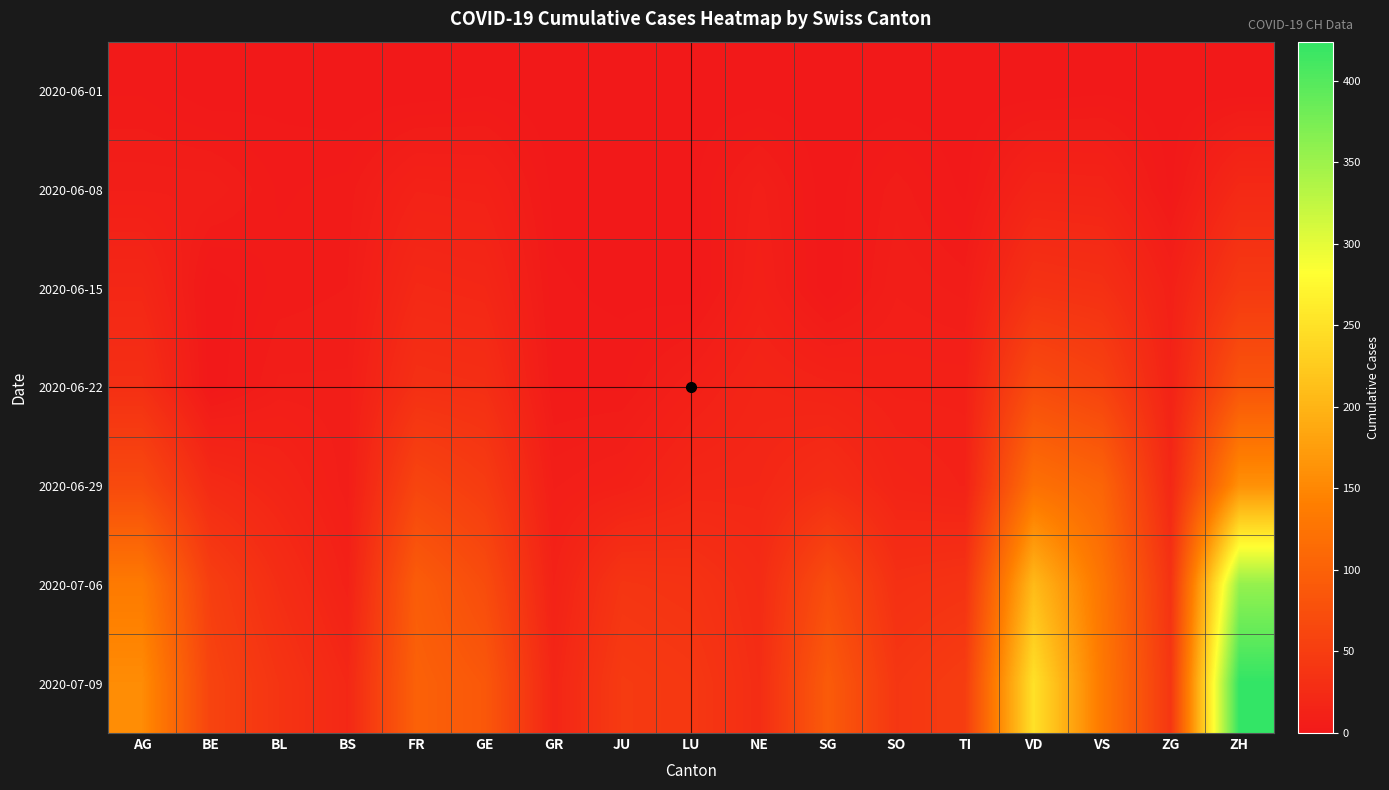

How many distinct data groups are displayed?

7